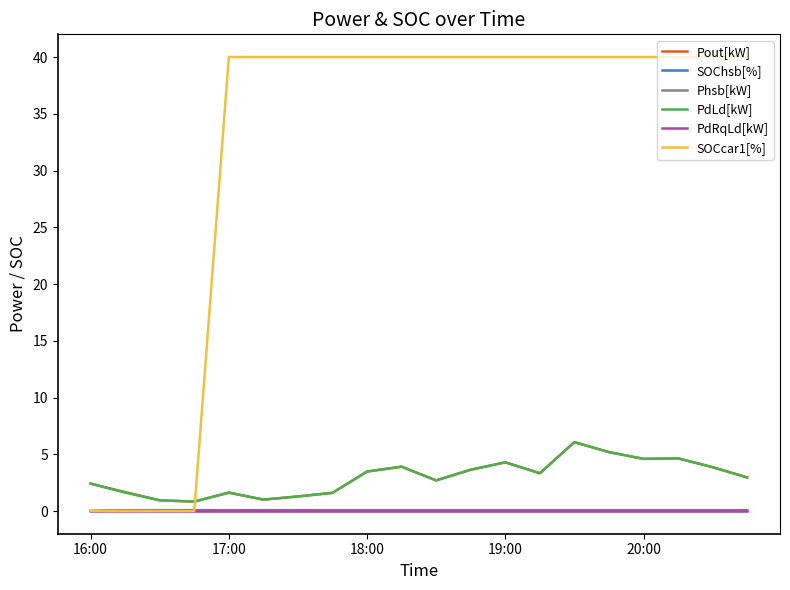

Which series has the largest total across all categories?

SOCcar1[%]